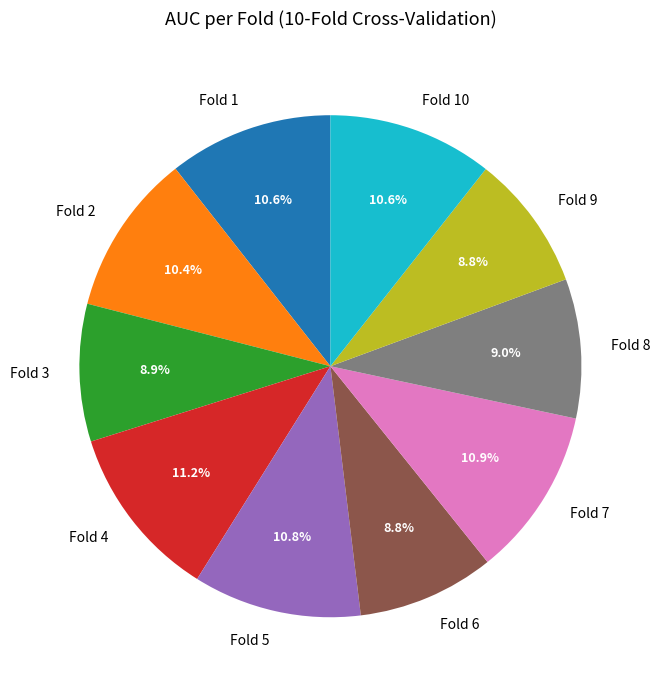

To the nearest percent, what is the difference between the Fold 9 and Fold 10 slice percentages?

2%